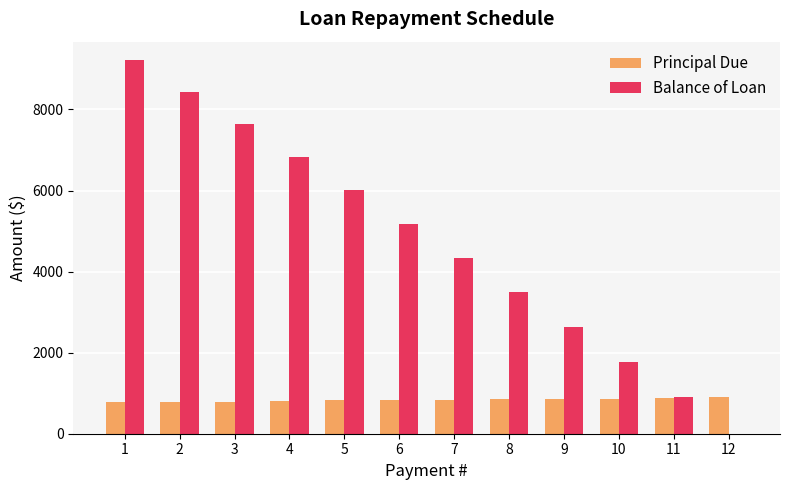

Which series changed the most between 9 and 12?

Balance of Loan